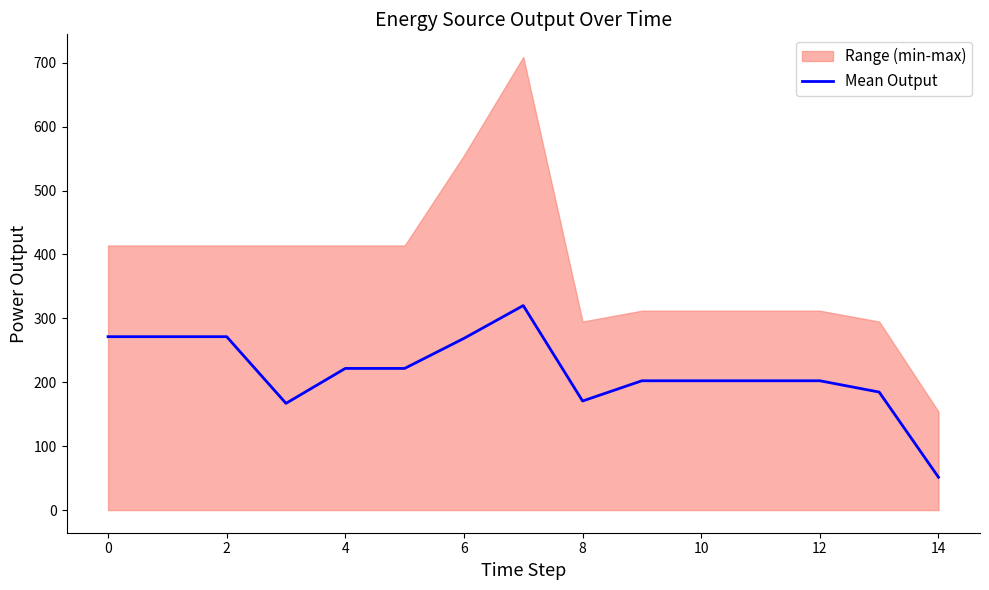

What is the maximum value shown in the chart?

320.0